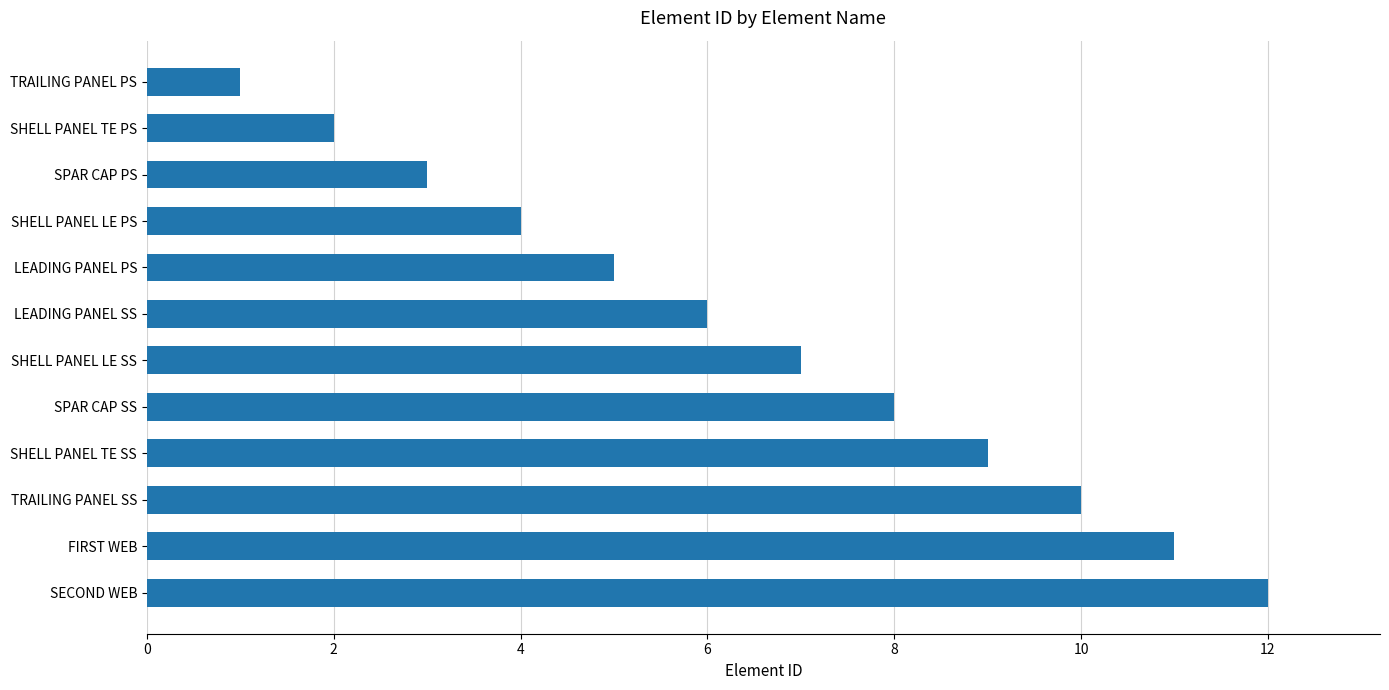

What position from the bottom is TRAILING PANEL PS?

12